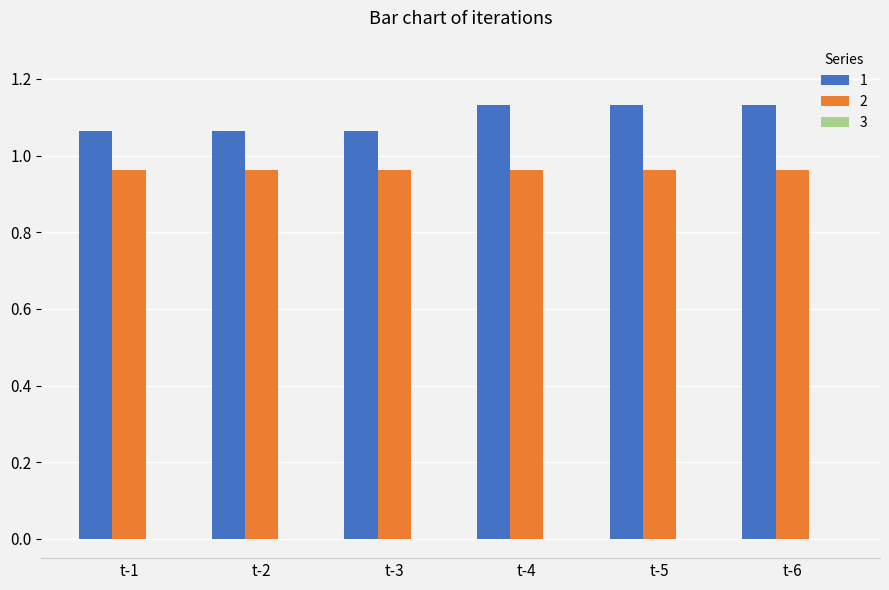

The value of 1 at t-3 is 0.3. True or false?

False